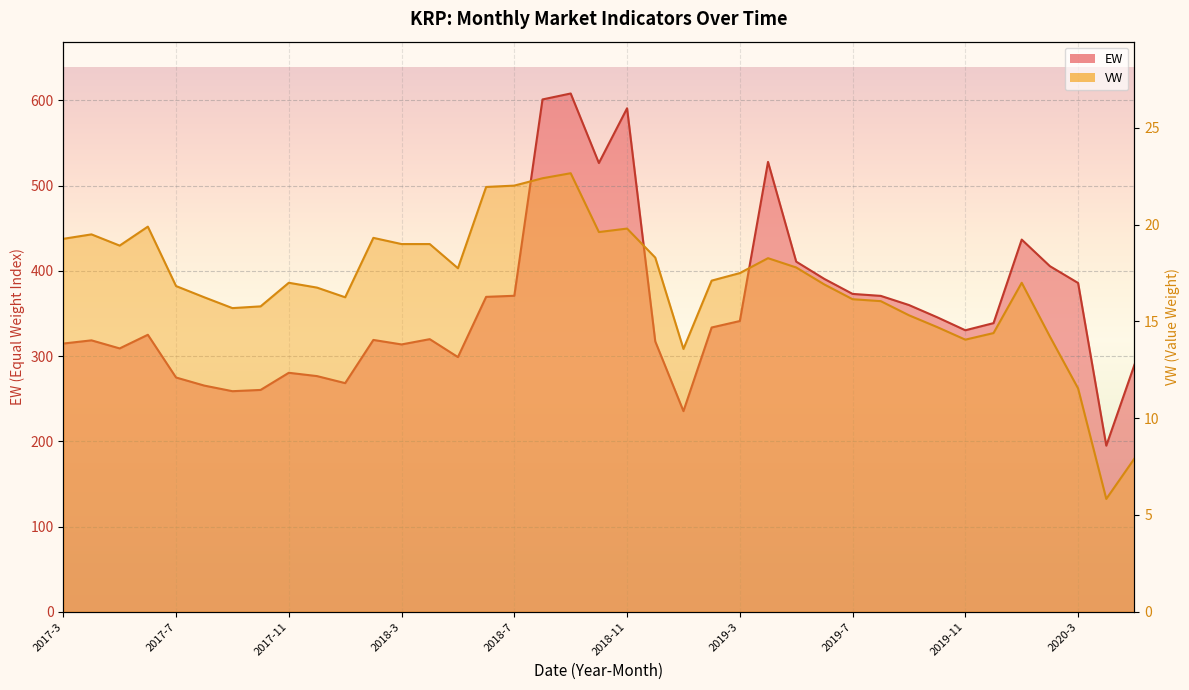

At which category is the sum across all series the highest?

2018-9